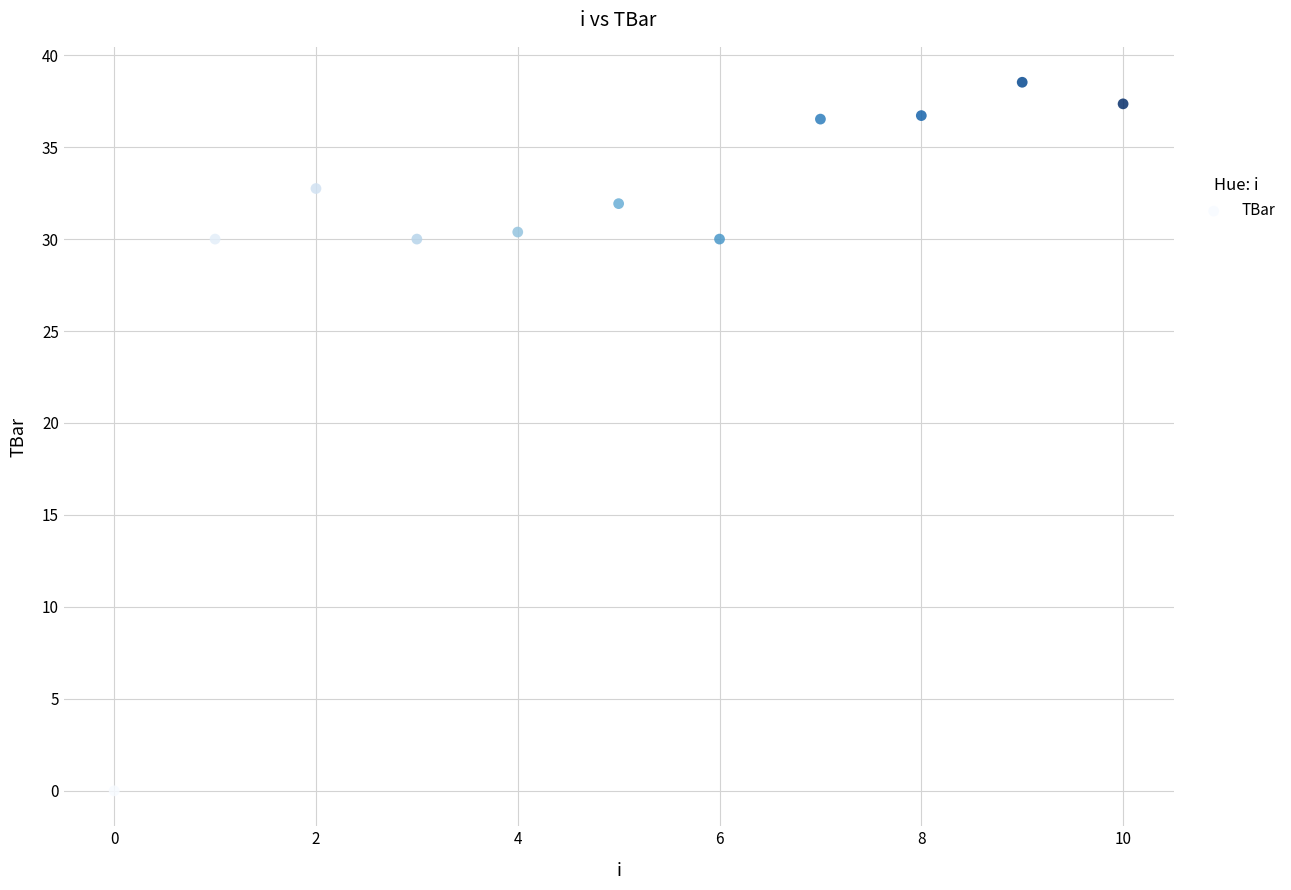

What is the range of Y values (max minus min)?

38.5